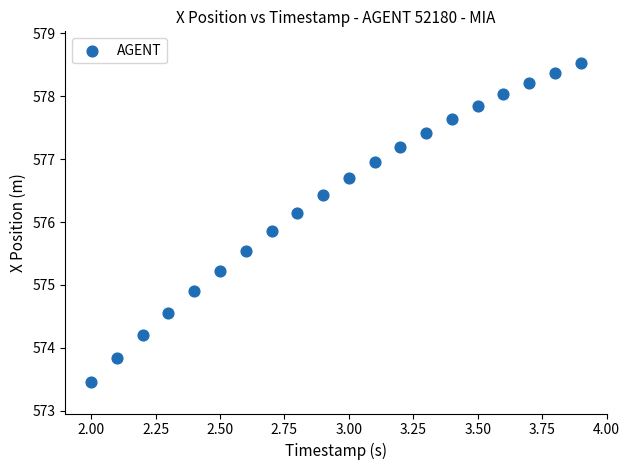

What is the range of Y values (max minus min)?

5.1